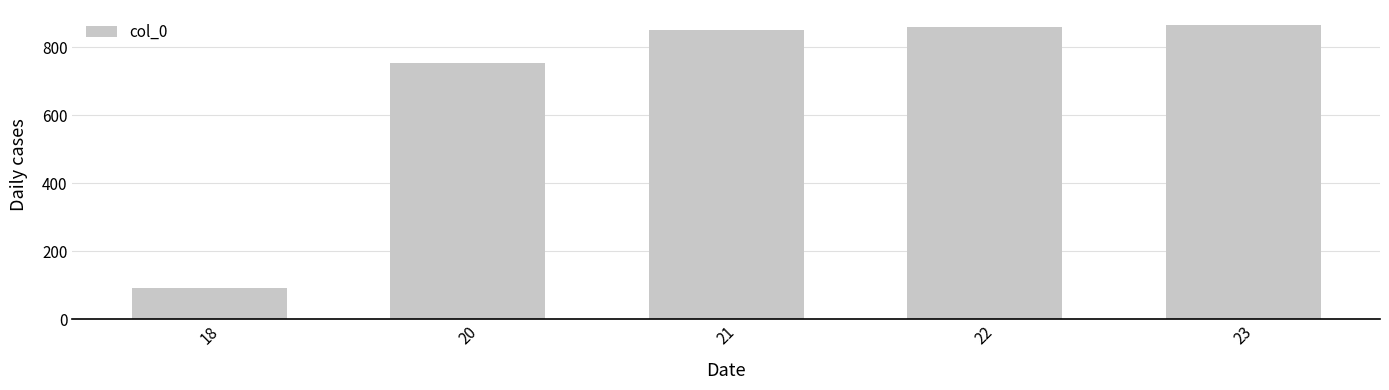

Are the bars horizontal?

No